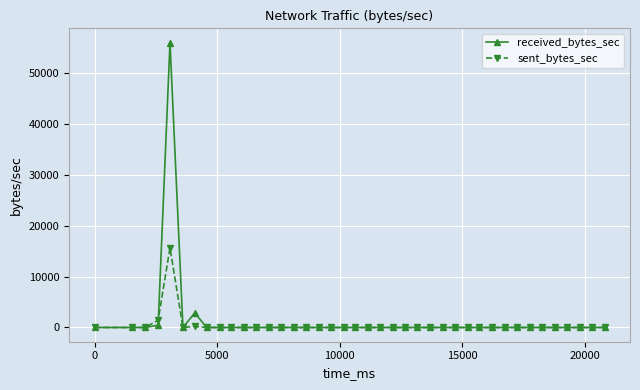

What is the highest value of the received_bytes_sec series?

56075